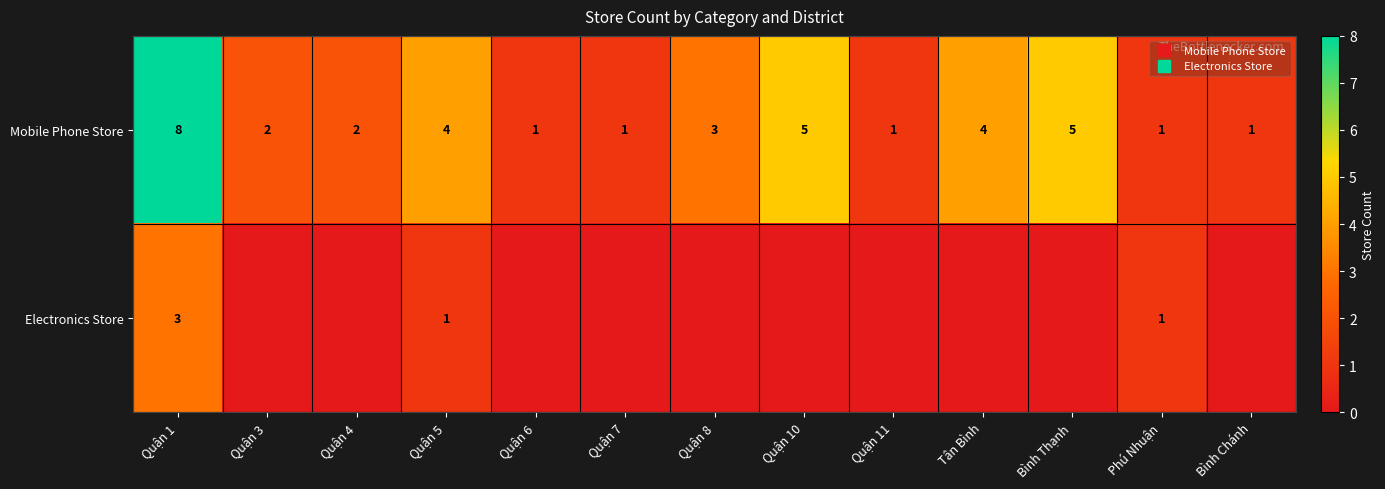

Which has a higher value, Quận 7 or Phú Nhuận?

Quận 7